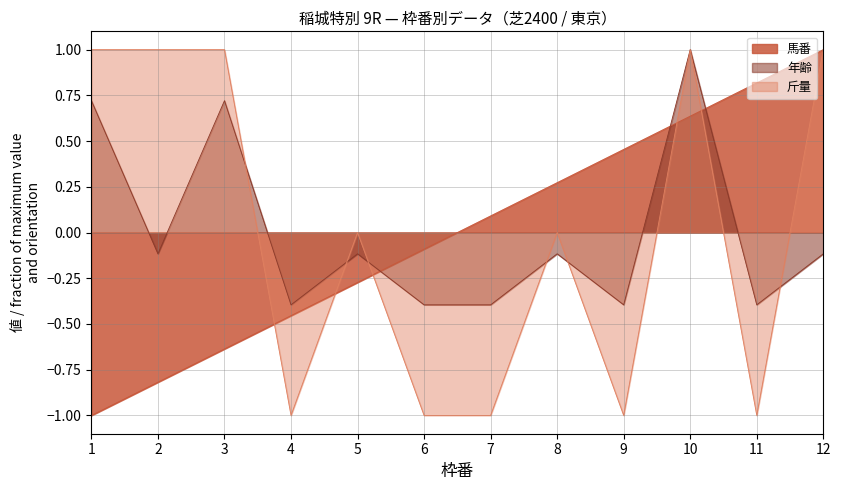

At 6, list the series in order from largest to smallest.

馬番, 年齢, 斤量